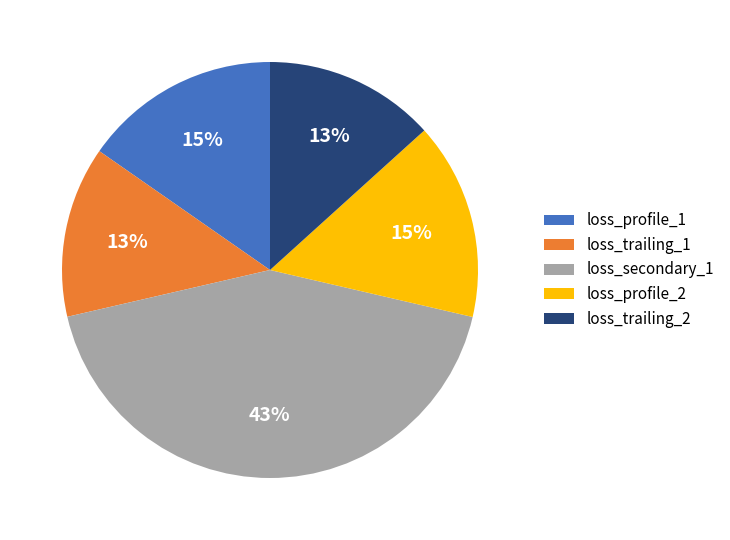

What percentage is the loss_profile_2 slice, to the nearest percent?

15%